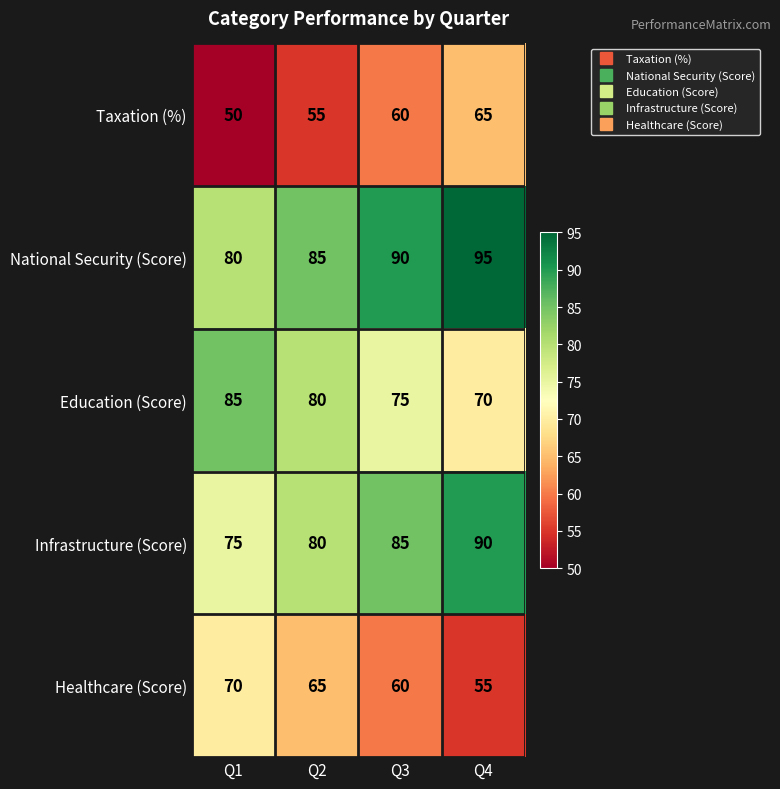

At which label does Education (Score) first exceed 80?

Q1